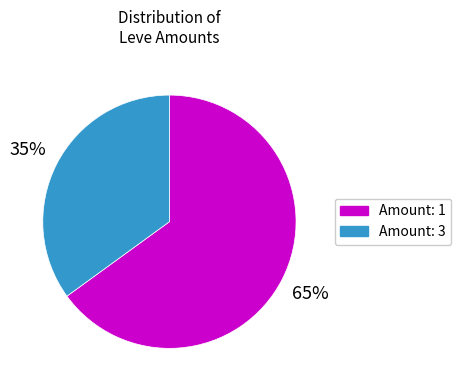

Does any single category account for the majority?

Yes